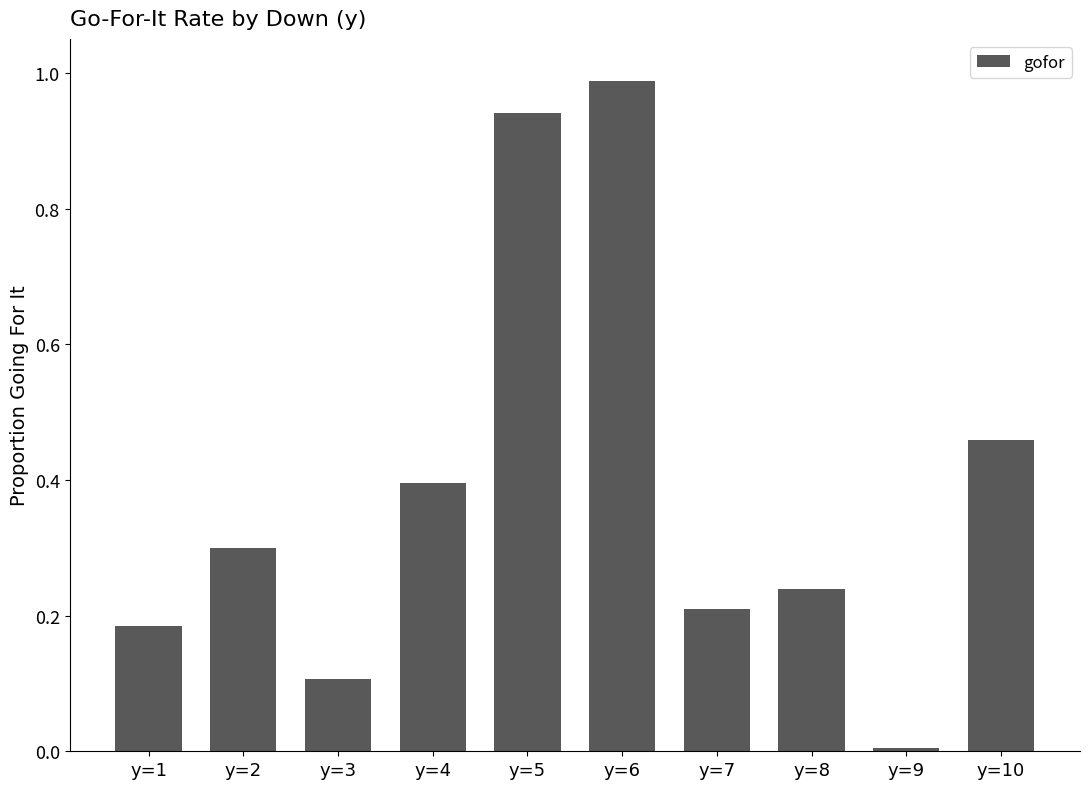

List the labels in order of value, smallest first.

y=9, y=3, y=1, y=7, y=8, y=2, y=4, y=10, y=5, y=6